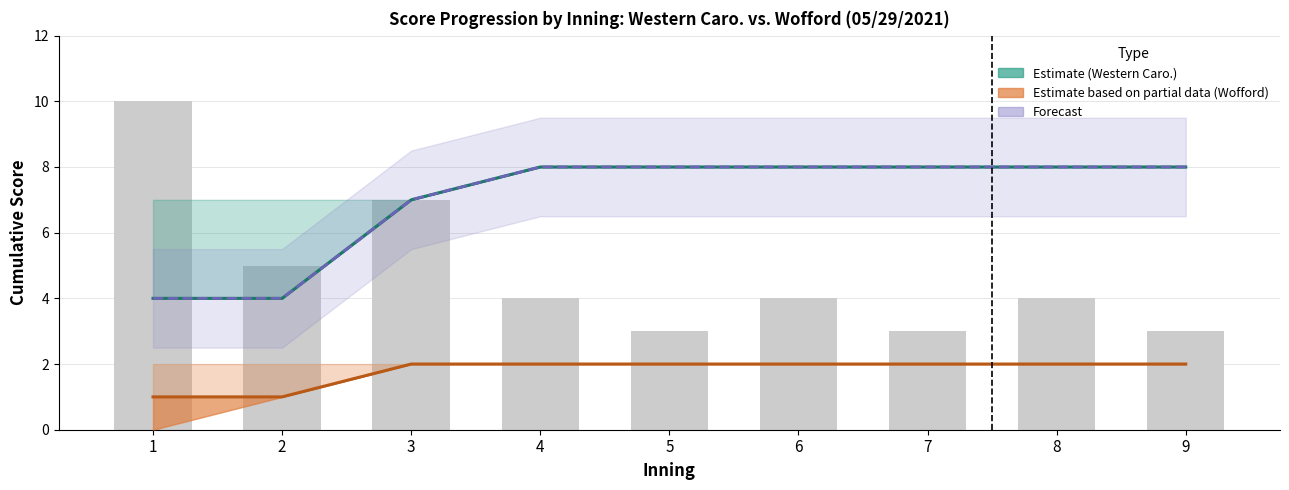

Reading left to right, extract all data points from this chart.

Western Caro. Score (Estimate): 4	4	7	8	8	8	8	8	8
Wofford Score (Estimate based on partial data): 1	1	2	2	2	2	2	2	2
Score Range (Forecast): 4	4	7	8	8	8	8	8	8